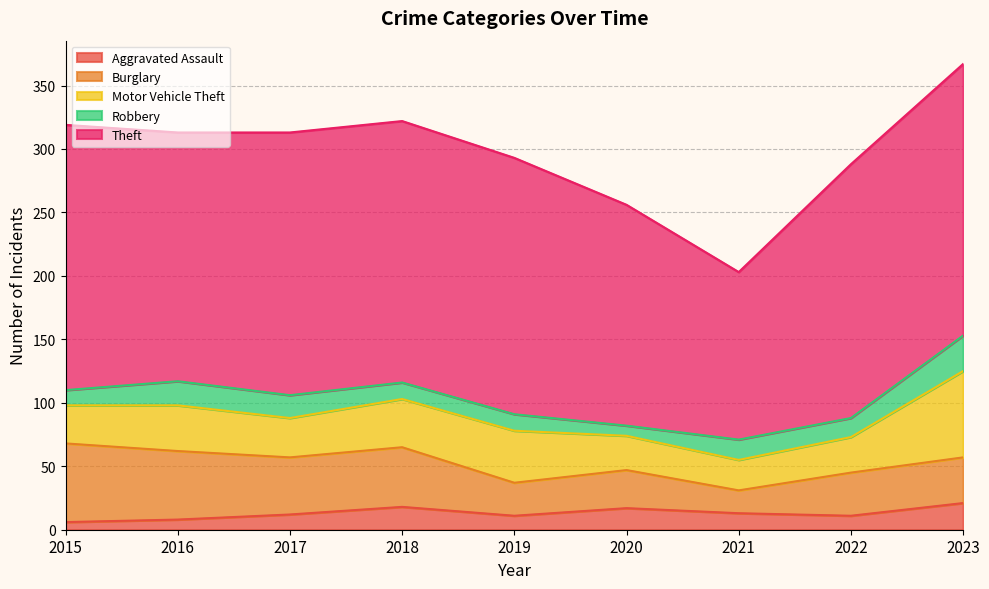

Is it true that Aggravated Assault equals 17 at 2020?

True